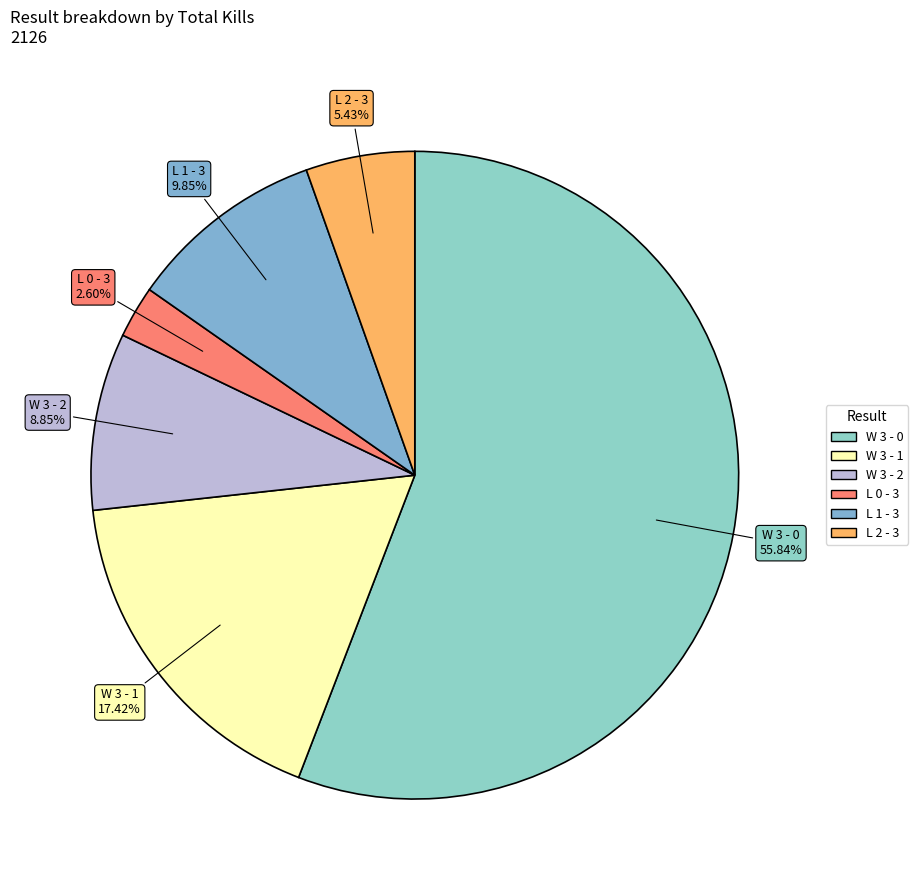

What is the ratio of the value at W 3 - 0 to the value at L 0 - 3?

21.5